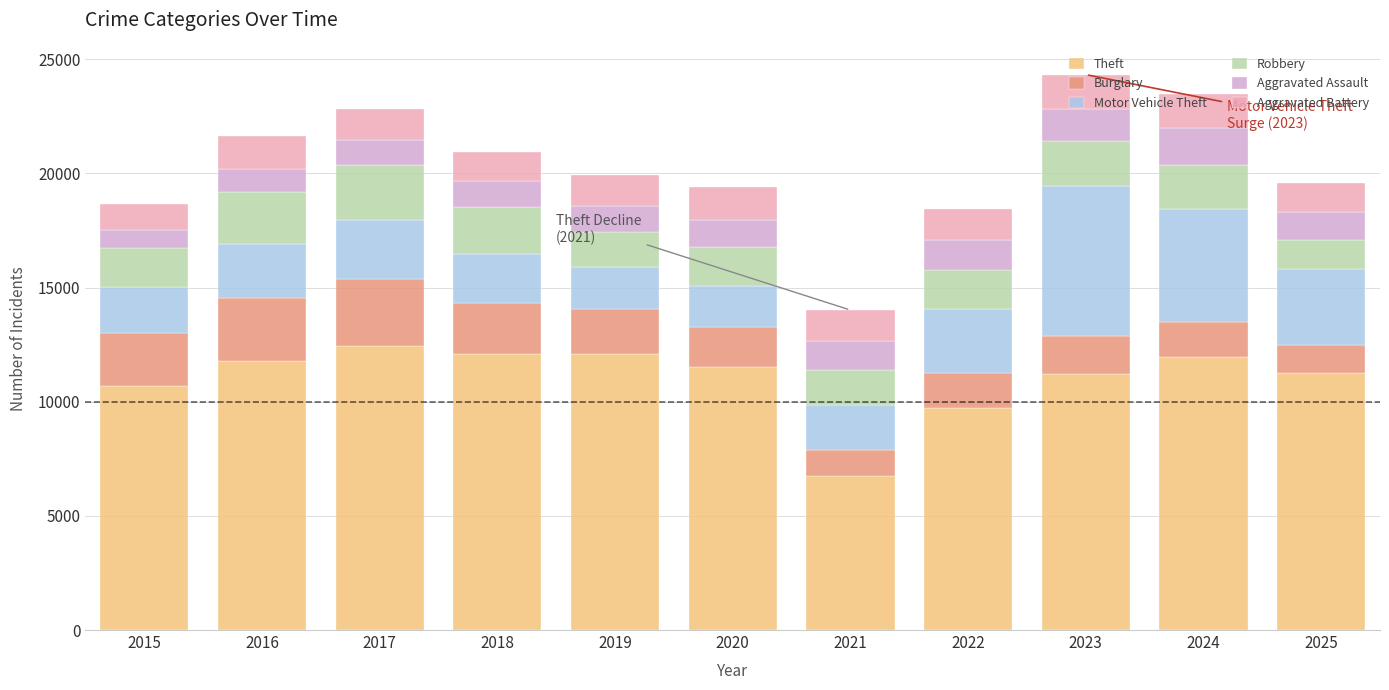

How many distinct data groups are displayed?

6